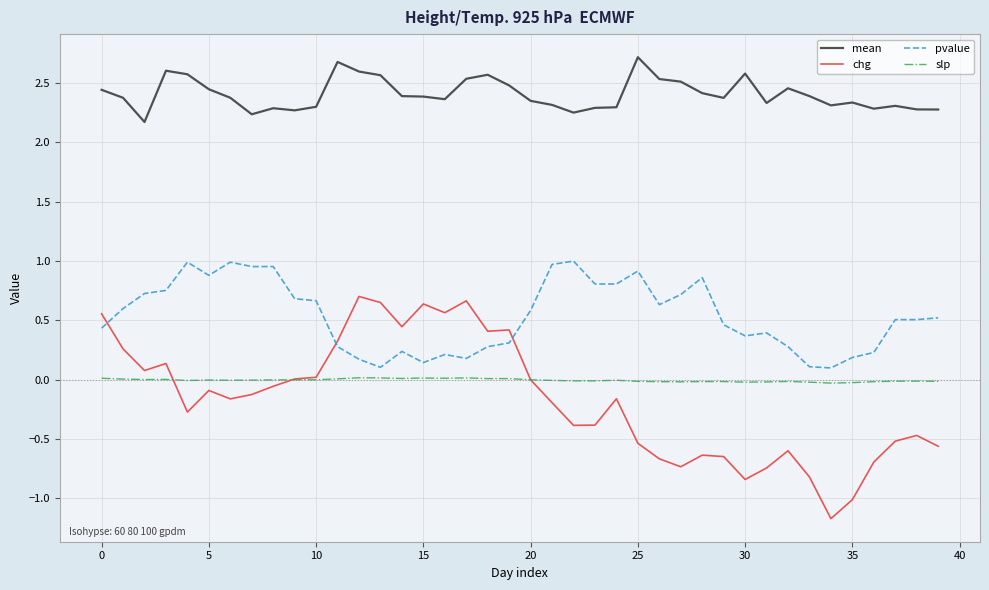

What is the difference between the maximum and second lowest values in the pvalue series?

0.9